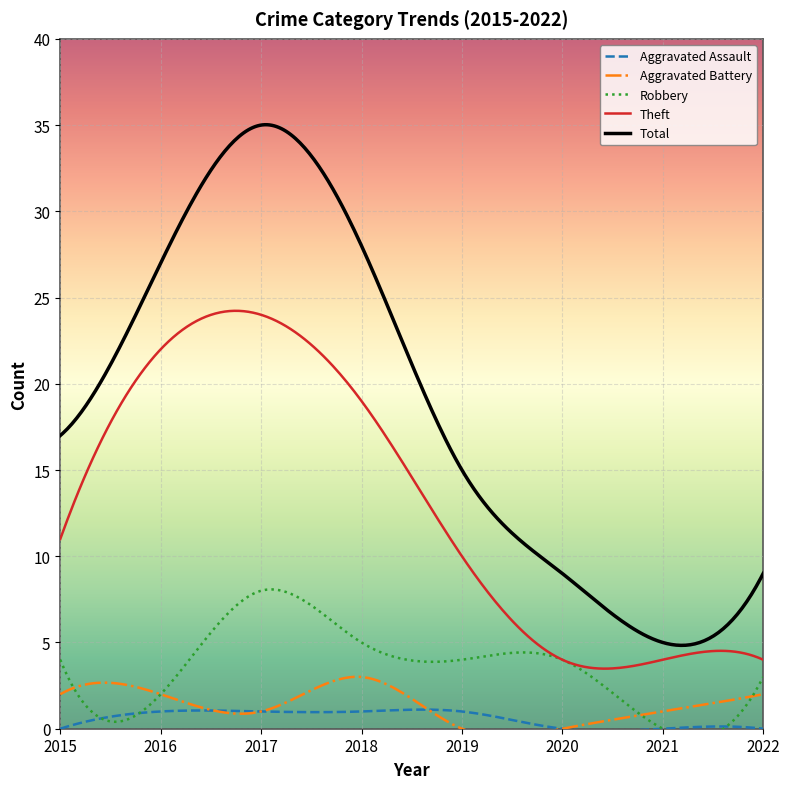

In Aggravated Battery, how many points are lower than both neighbors (excluding endpoints)?

1